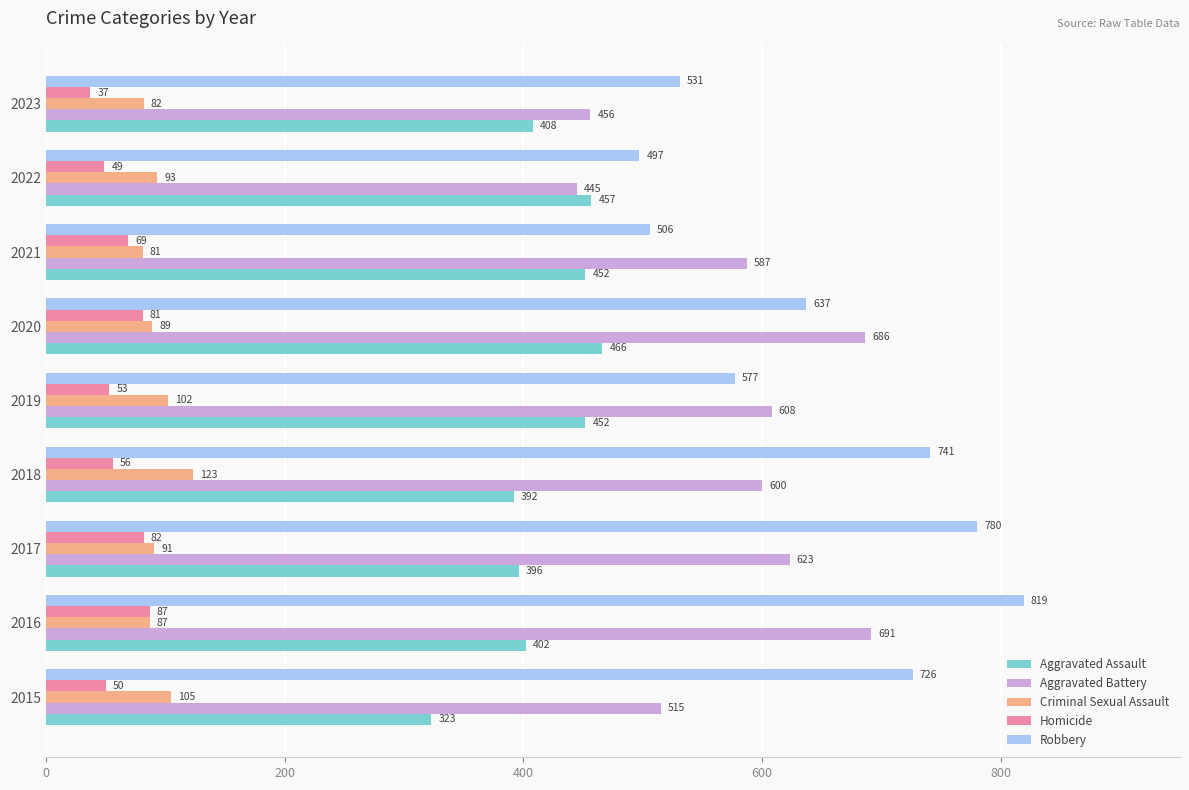

The Aggravated Battery series shows 111 at 2015. True or false?

False